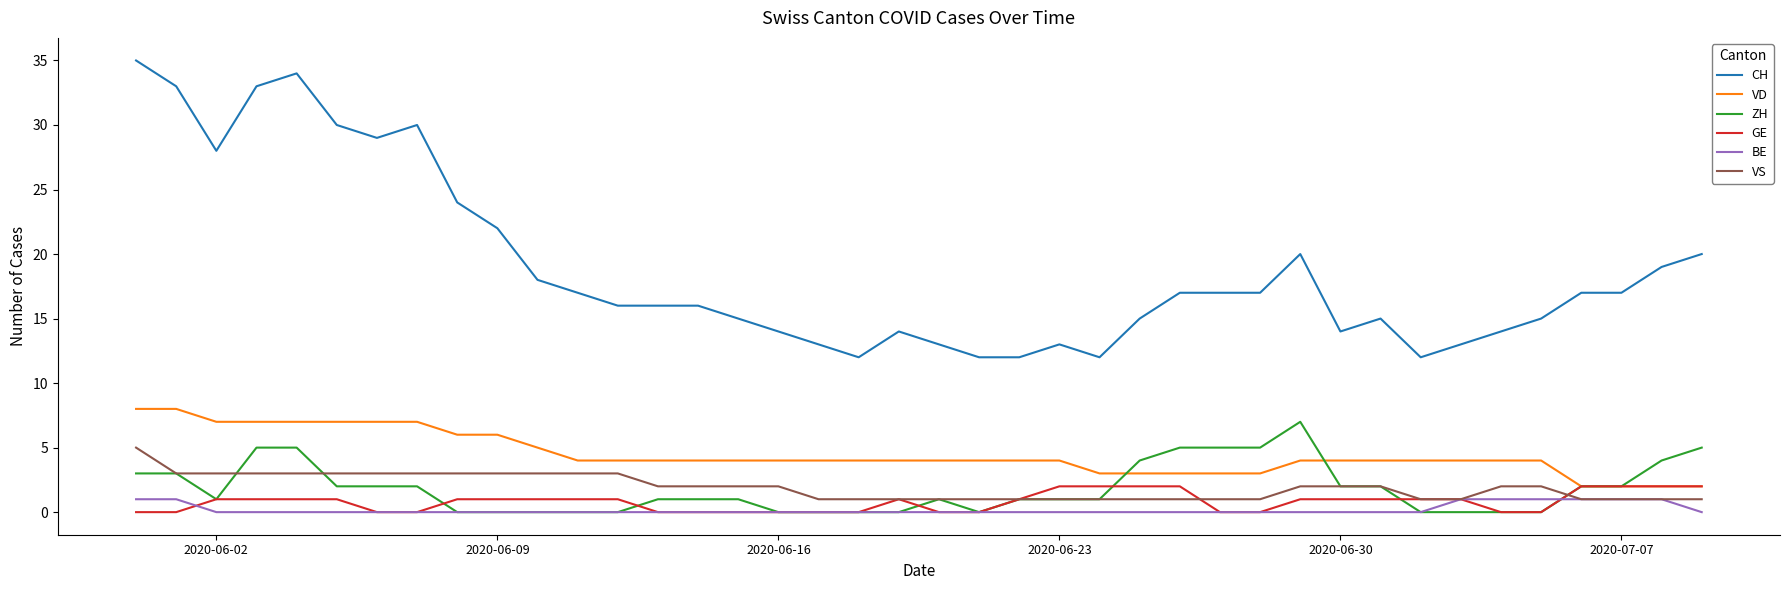

Which series has the largest total across all categories?

CH